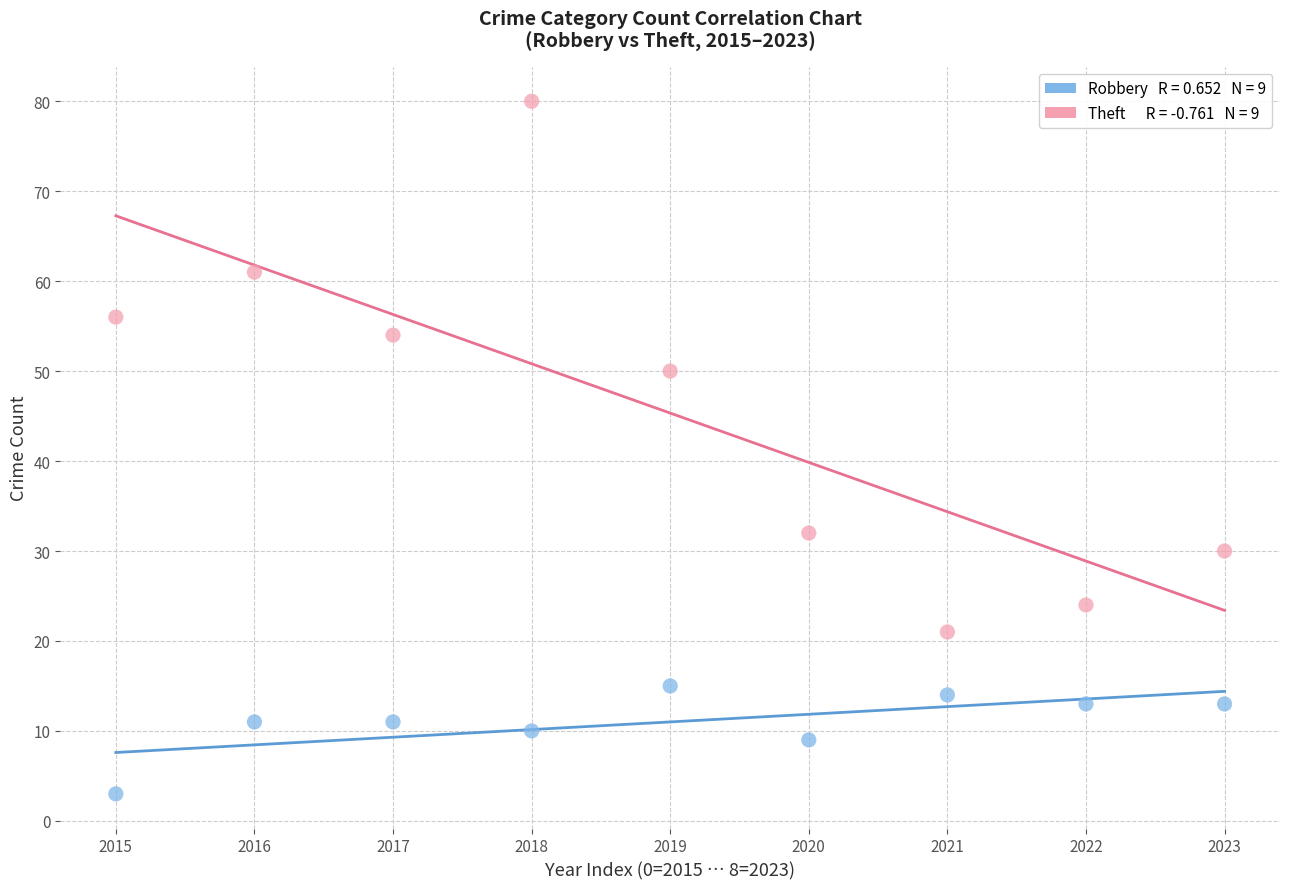

Across all data points, what is the range of Y values (max minus min)?

77